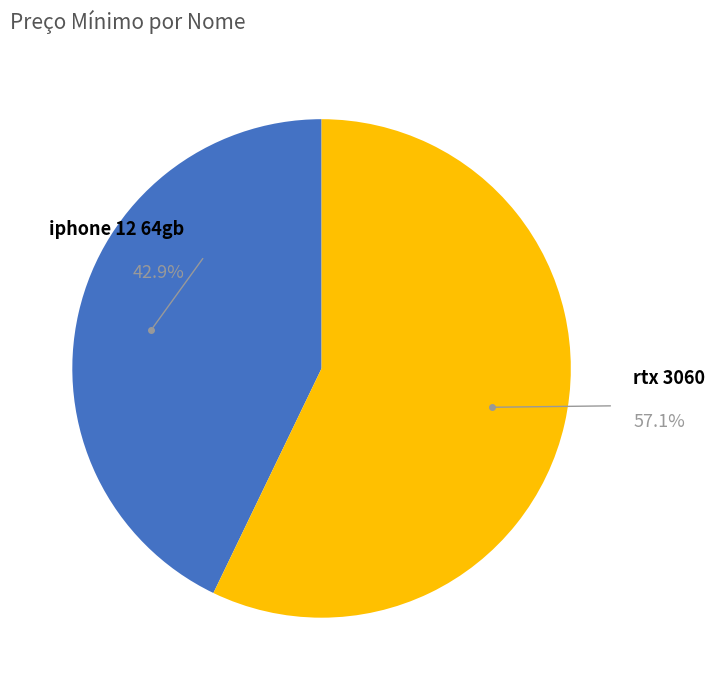

To the nearest percent, what portion does iphone 12 64gb represent?

43%